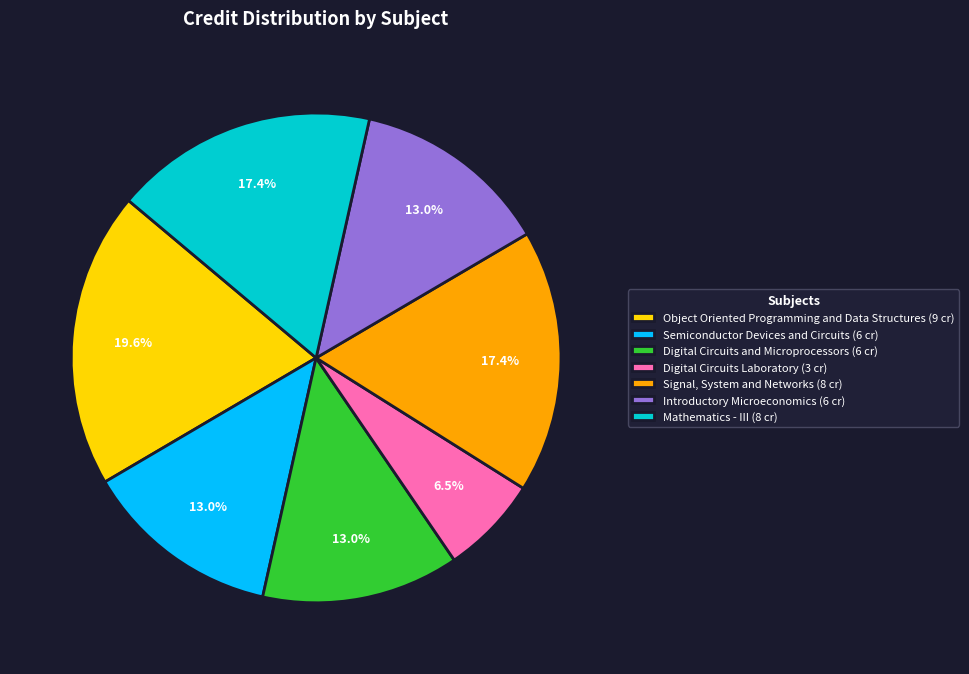

Which has a higher value, Mathematics - III (8 cr) or Object Oriented Programming and Data Structures (9 cr)?

Object Oriented Programming and Data Structures (9 cr)